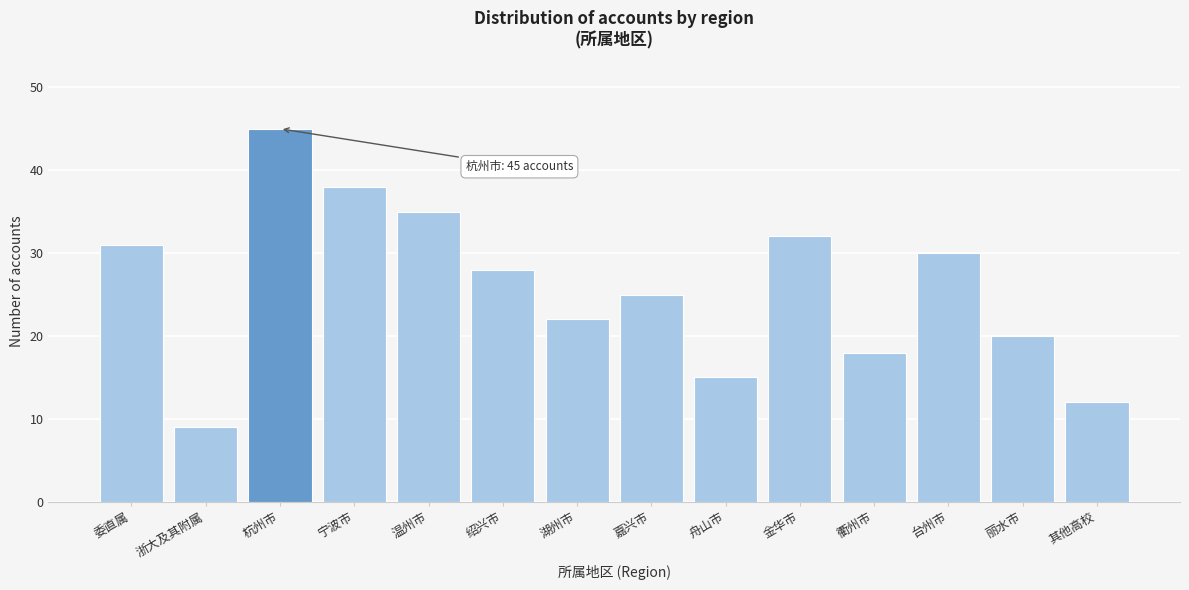

Reading left to right, transcribe all the data shown in this chart.

委直属=31	浙大及其附属=9	杭州市=45	宁波市=38	温州市=35	绍兴市=28	湖州市=22	嘉兴市=25	舟山市=15	金华市=32	衢州市=18	台州市=30	丽水市=20	其他高校=12